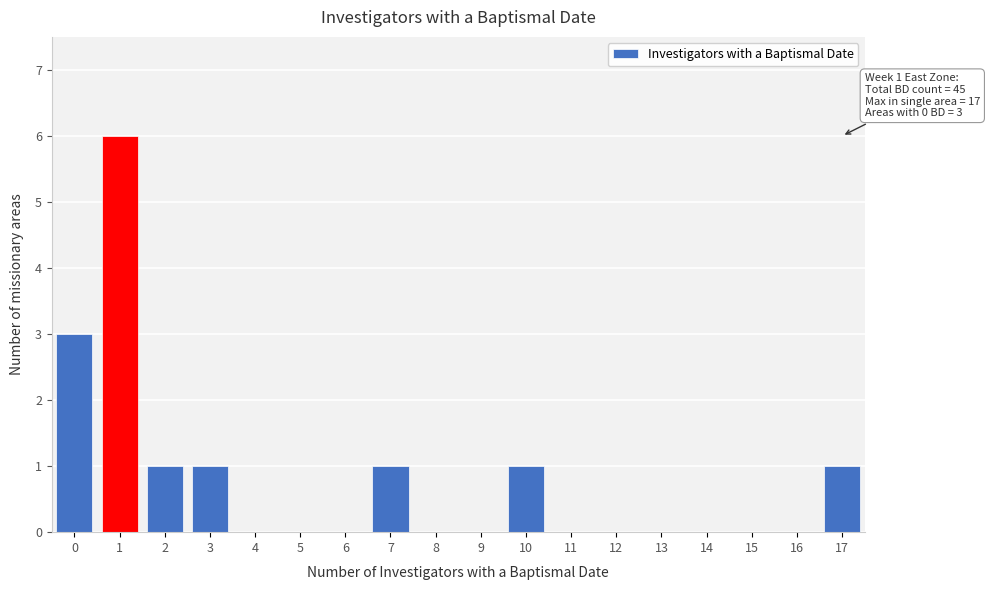

Over which range of the x-axis is the bar tallest?

0.5 to 1.5